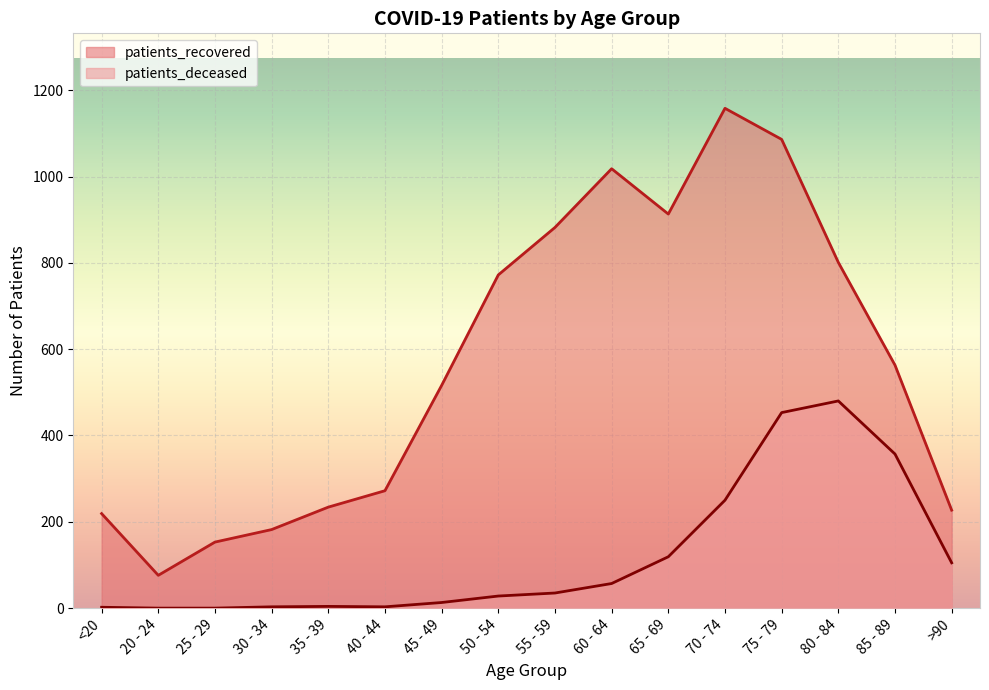

What is the label of the 8th point from the right?

55 - 59